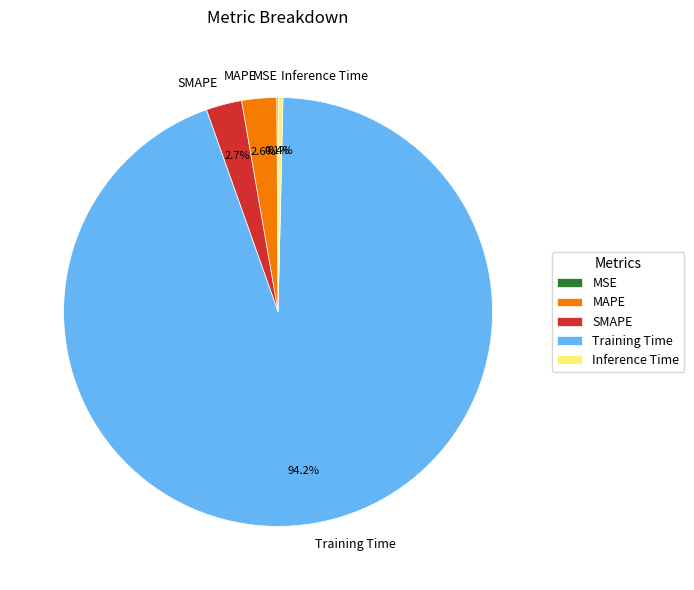

Which slice represents more than half of the pie?

Training Time